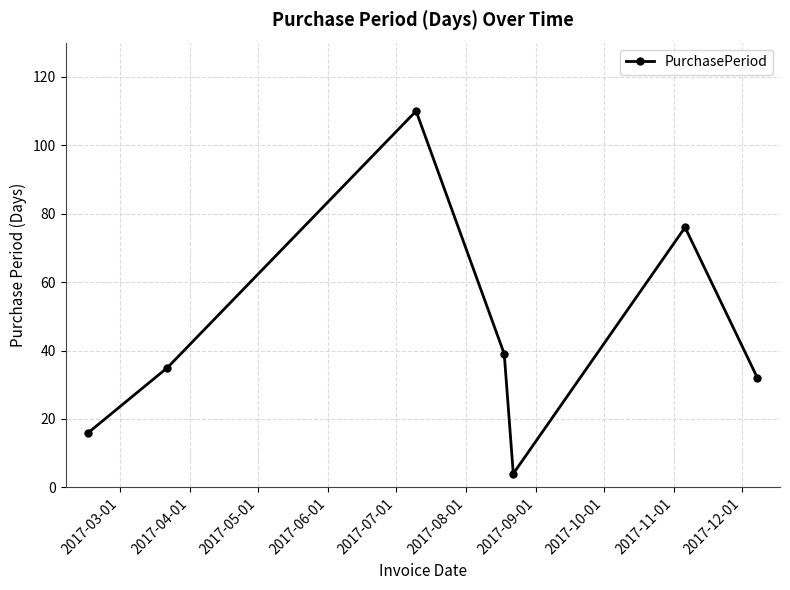

True or false: there are more than 0 points higher than both neighbors.

True